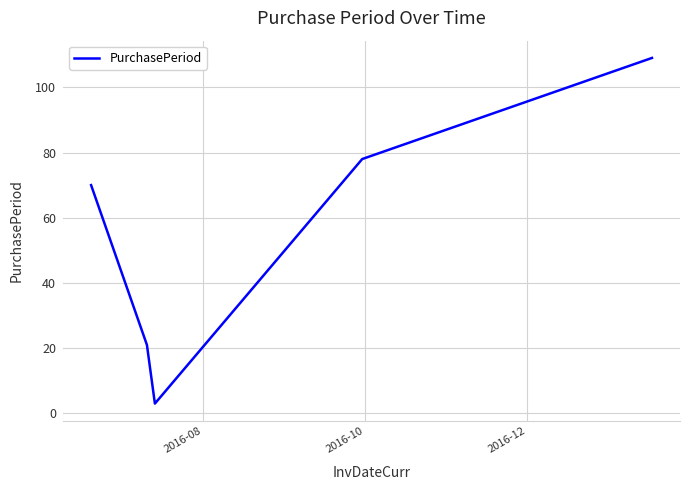

What is the difference between the maximum and minimum values?

106